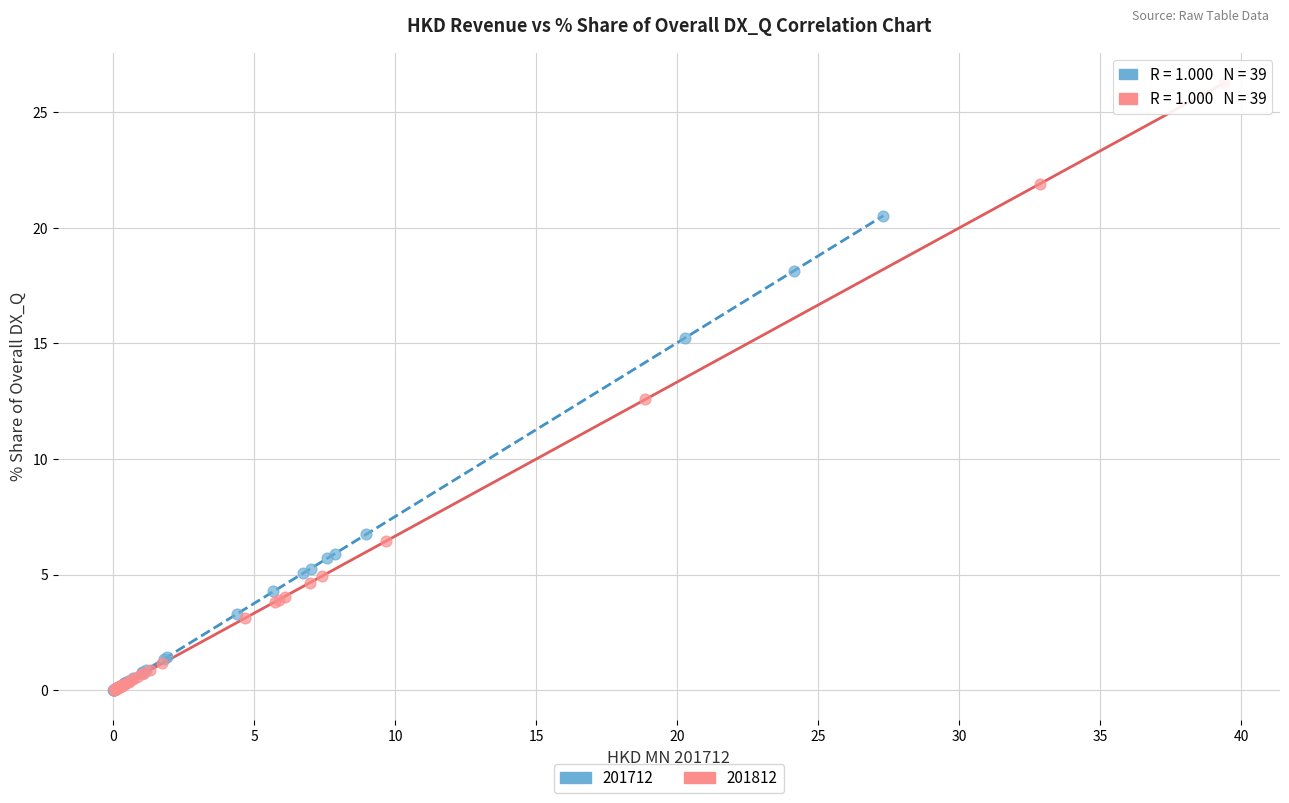

Which series has the widest spread of Y values?

201812